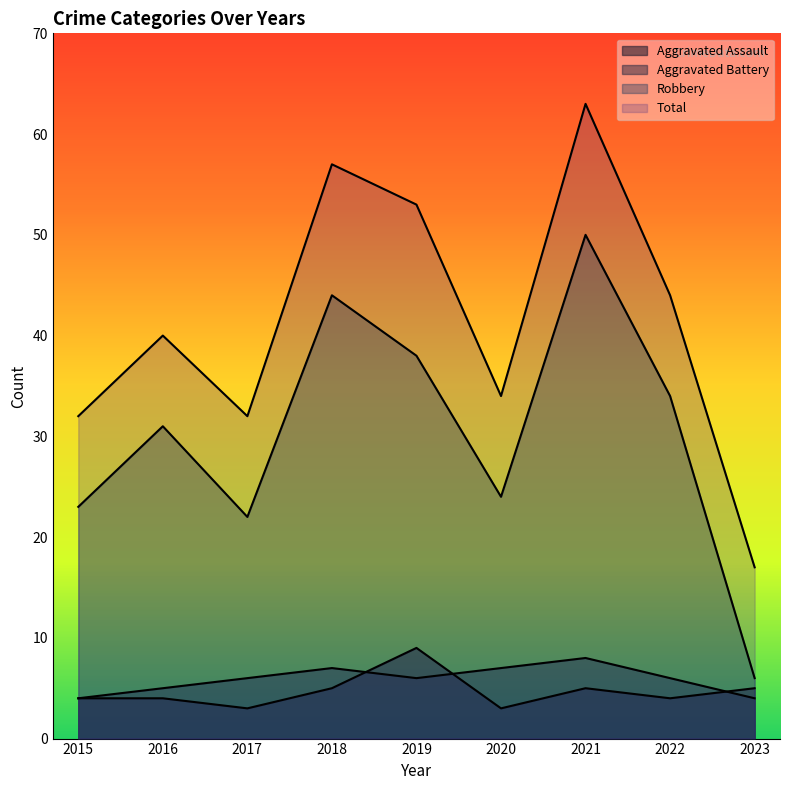

What is the spread (max minus min) of values at 2016?

36